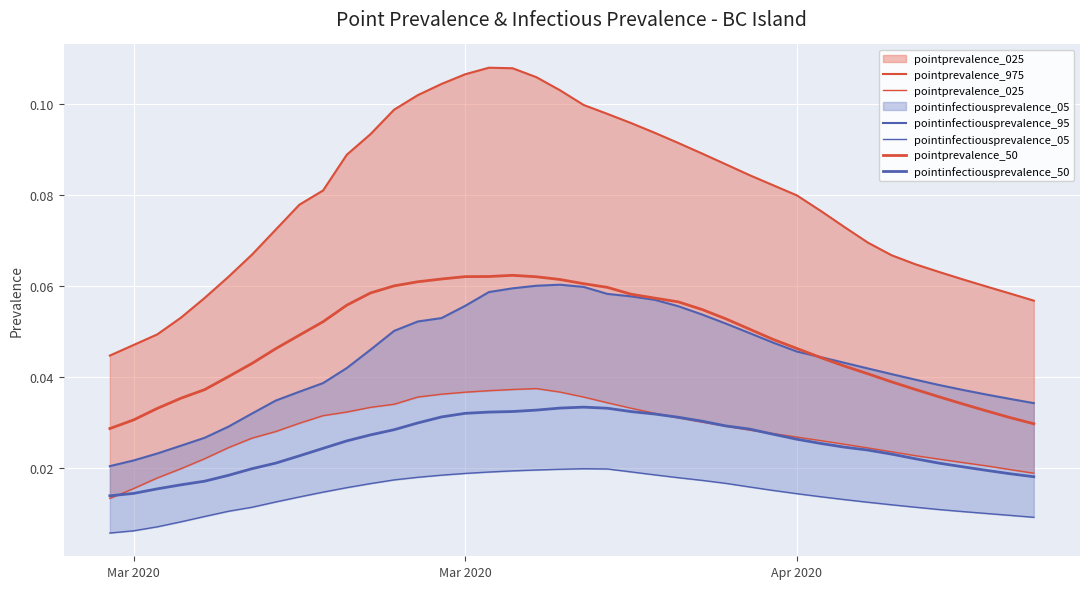

True or false: pointinfectiousprevalence_05 and pointinfectiousprevalence_95 cross at least once.

False